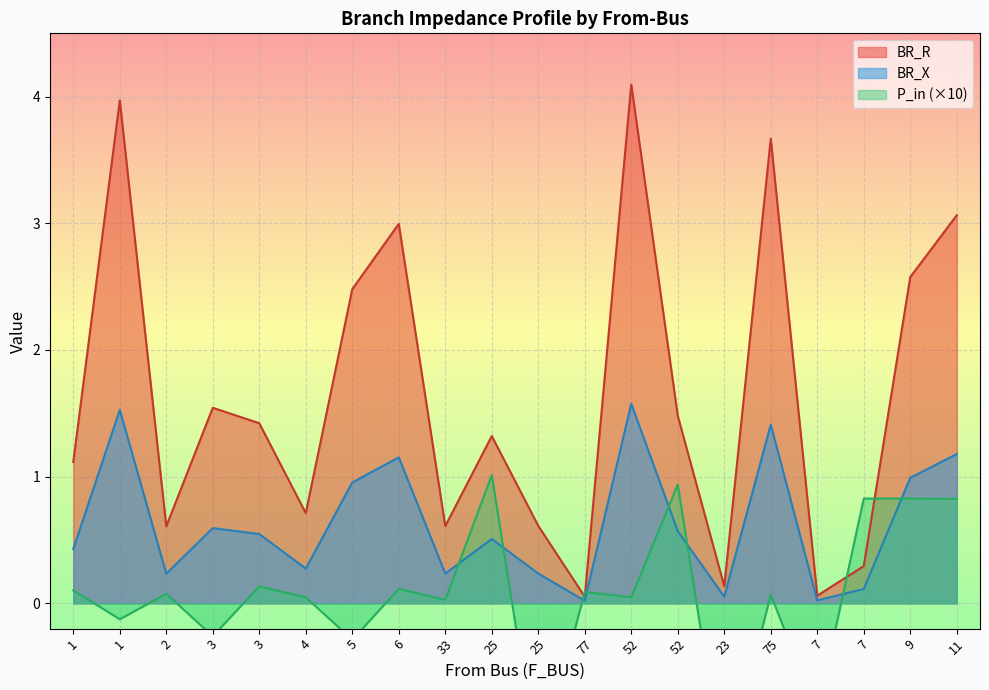

The value of P_in at 9 is 0.8. True or false?

True